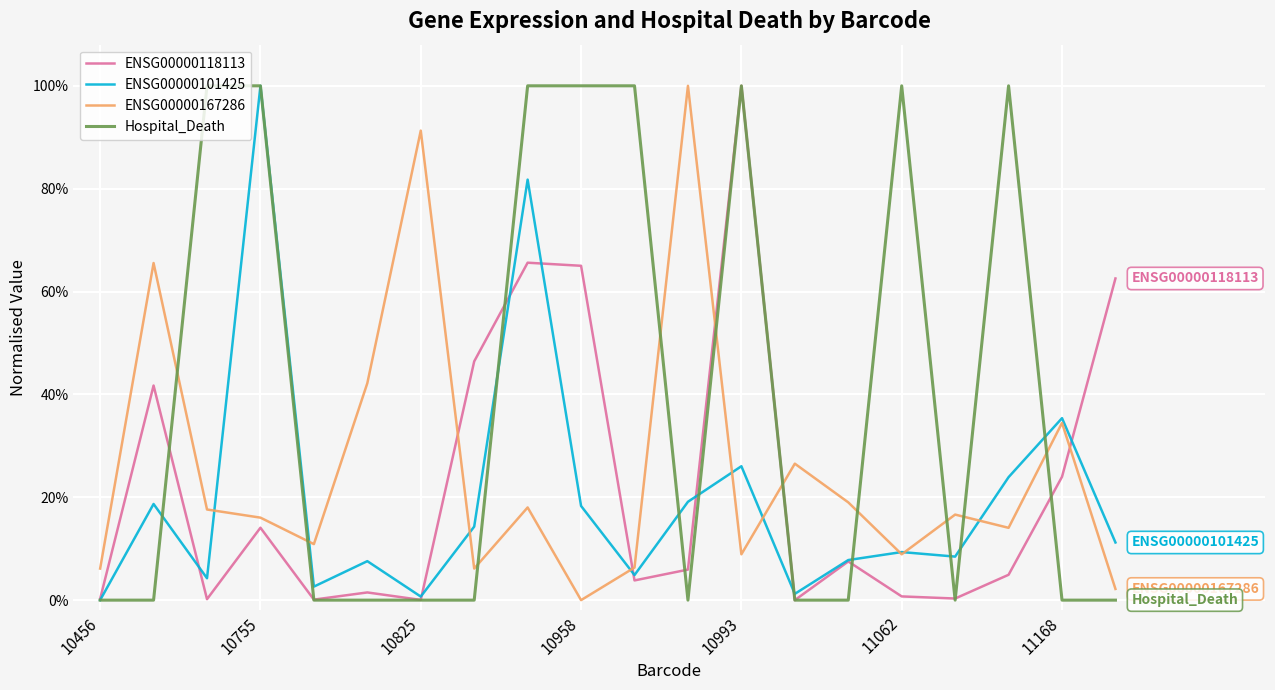

How many interior local valleys does the Hospital_Death series have?

2